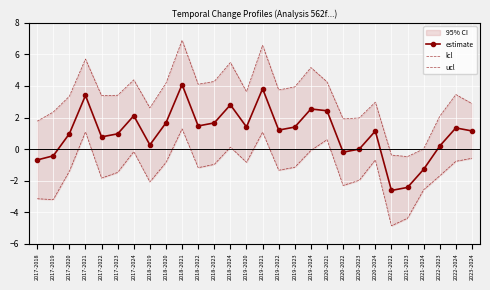

The lcl series shows -0.8 at 2018-2020. True or false?

True